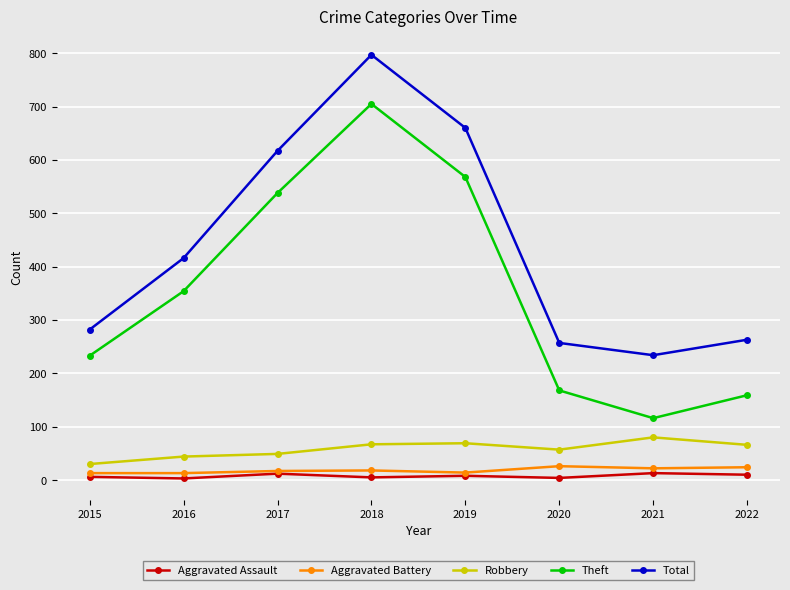

Between 2017 and 2018, which series saw the biggest shift?

Total